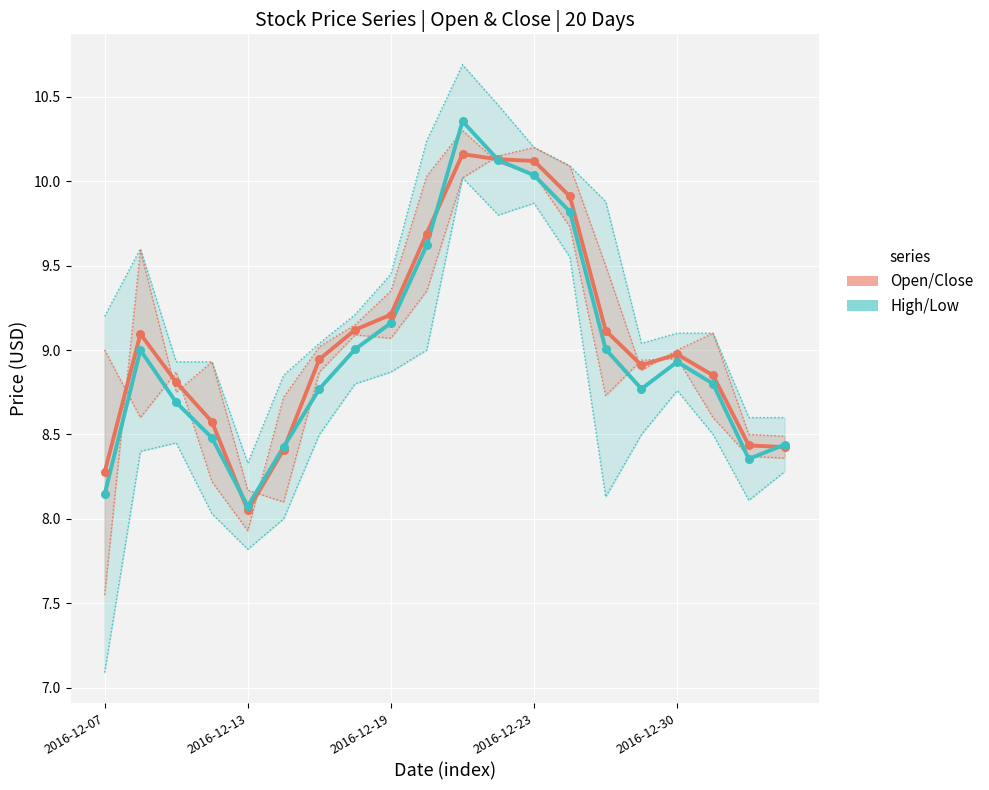

What is the total value across all series at 7?

18.1